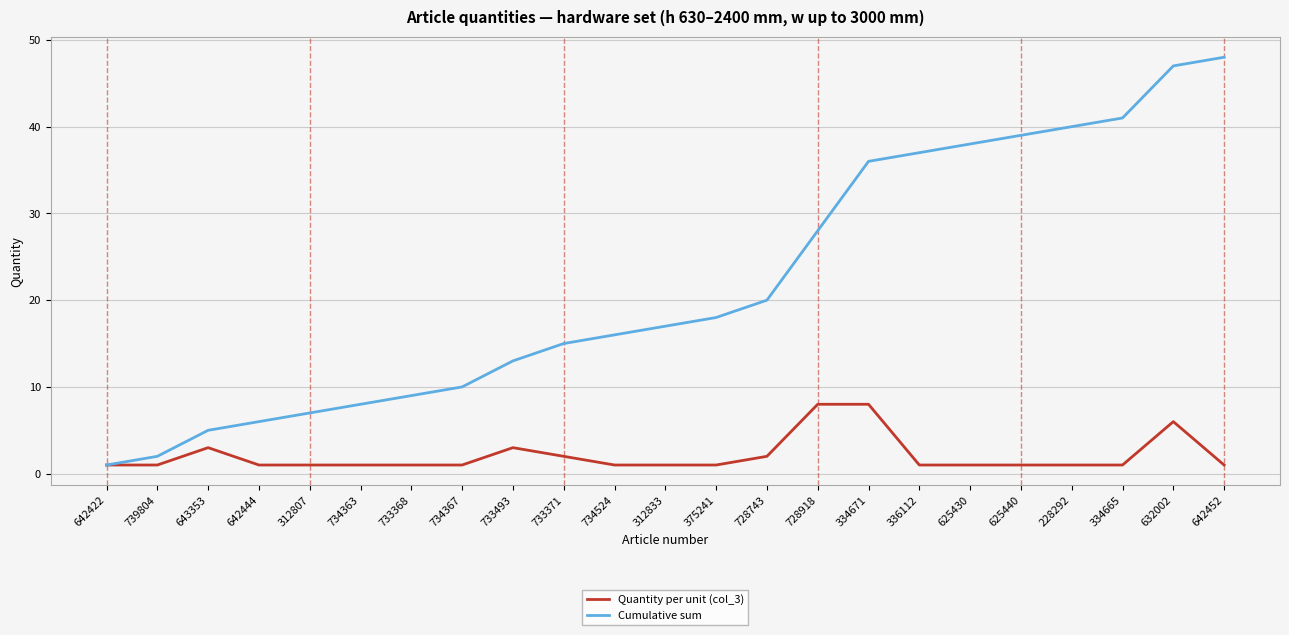

What are all the series names shown in the legend?

Quantity per unit (col_3), Cumulative sum